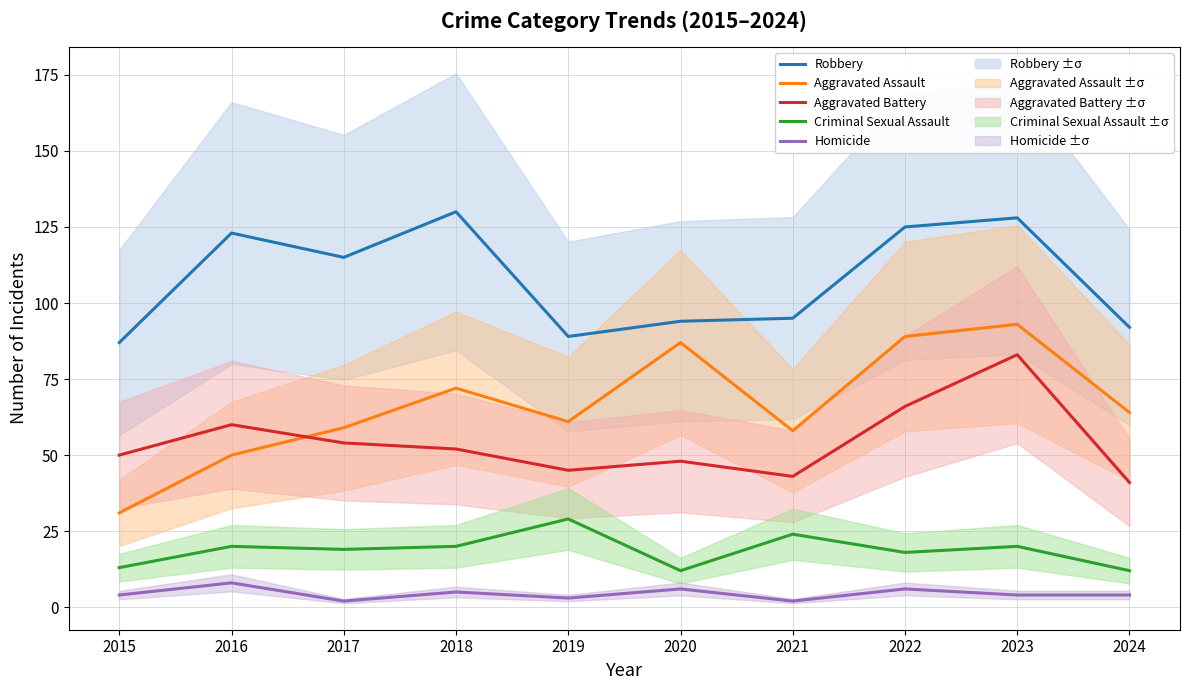

What is the greatest value displayed?

130